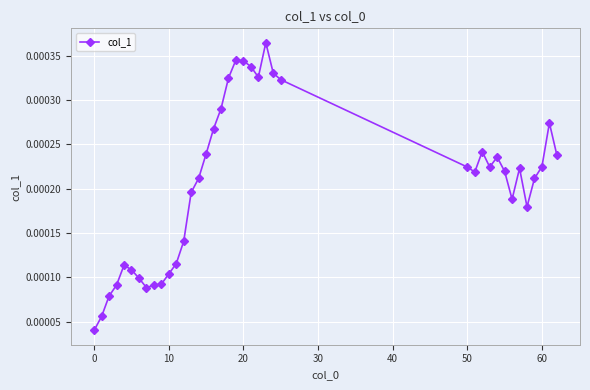

Count the values in the range 0 to 1.

39